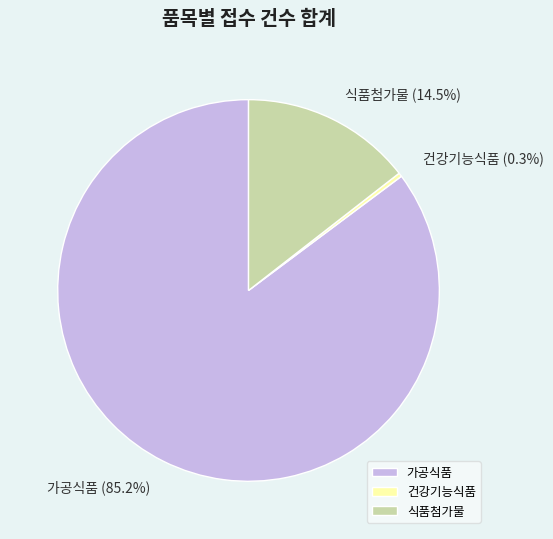

How many segments does this pie chart have?

3